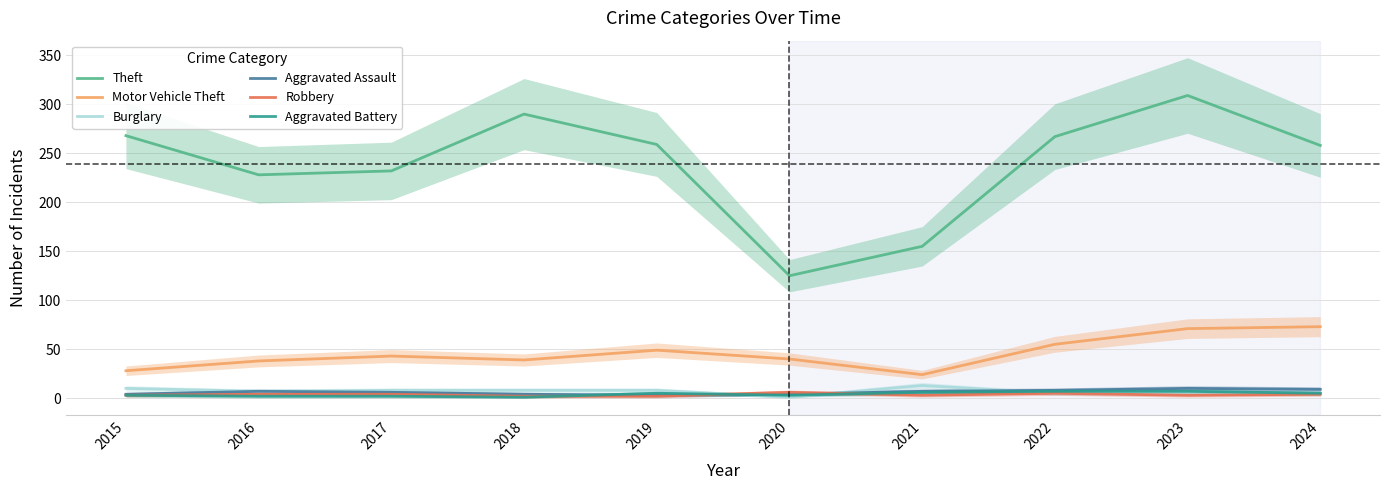

What is the sum of the Aggravated Battery values at 2023 and 2021?

13